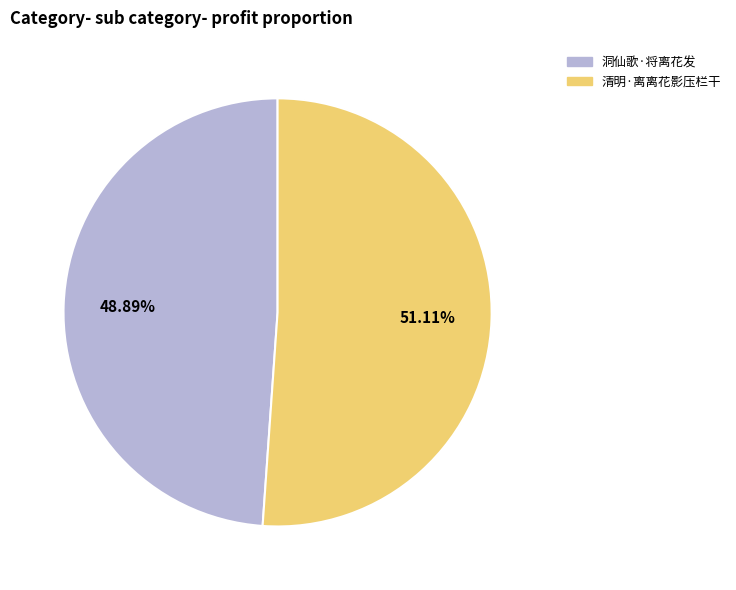

How many segments does this pie chart have?

2